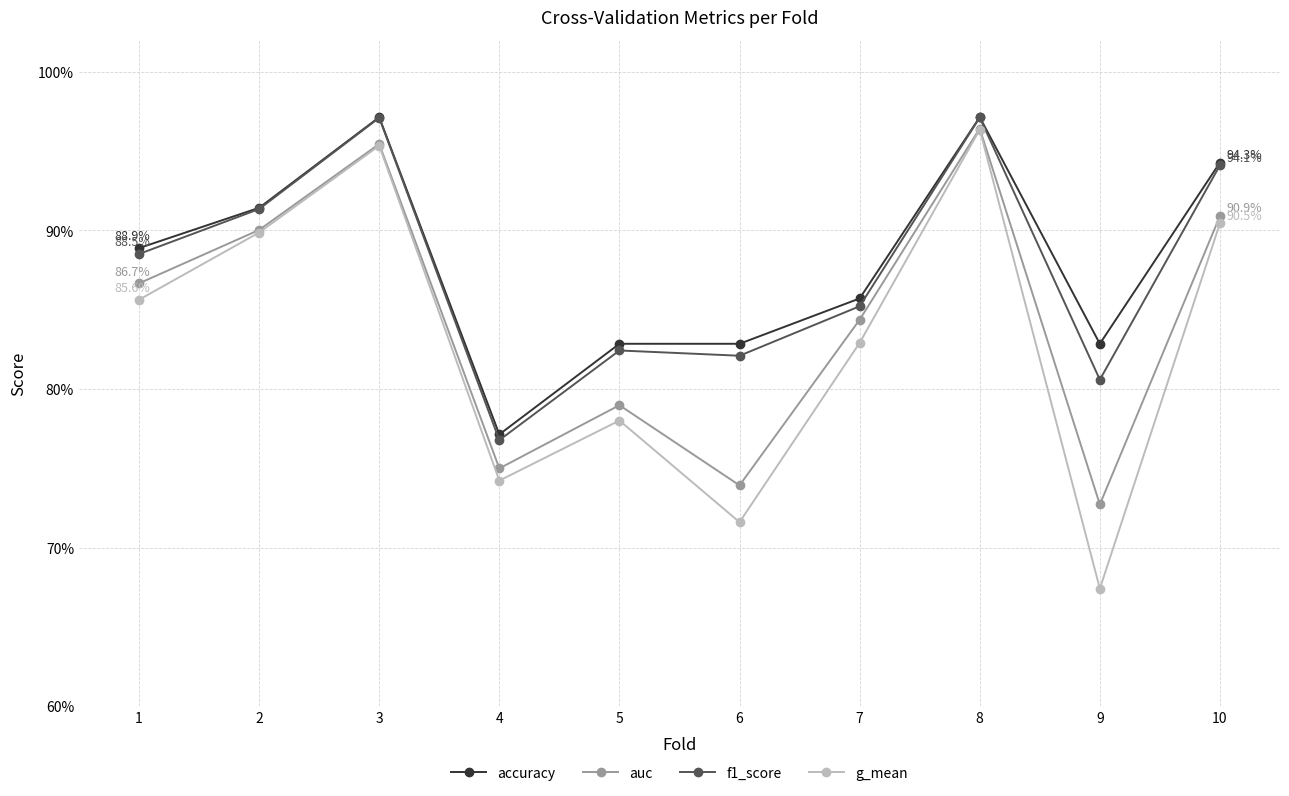

Where is auc nearest to the value 0?

9